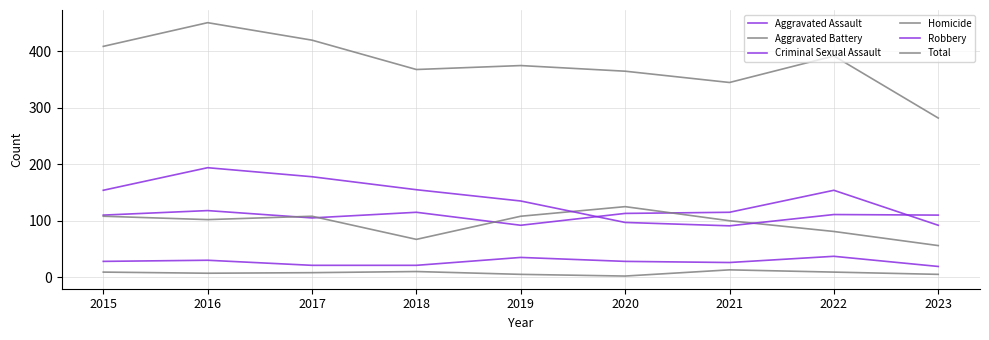

Count the number of data series in this chart.

6